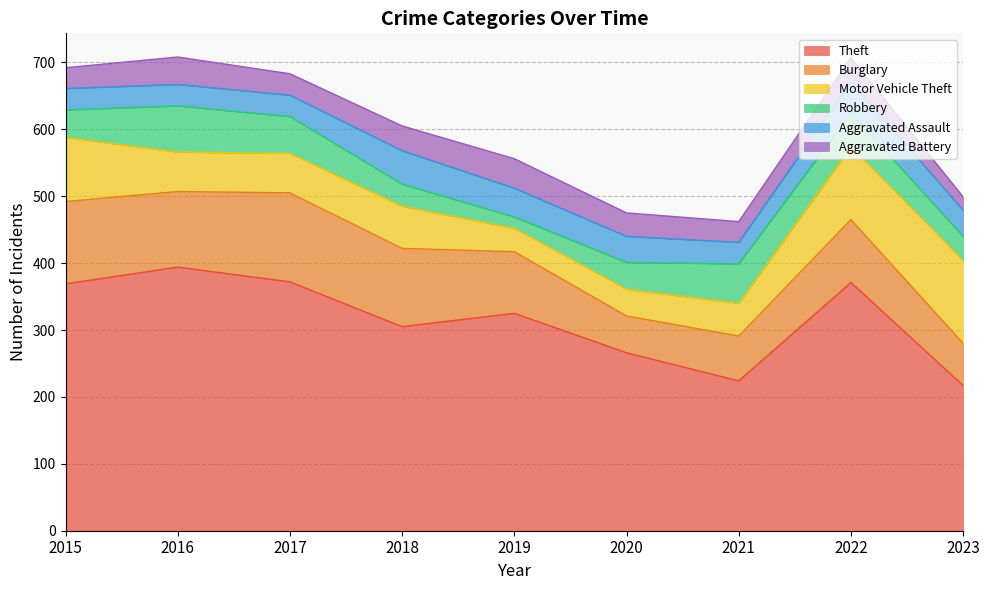

Which series has the widest spread of values?

Theft